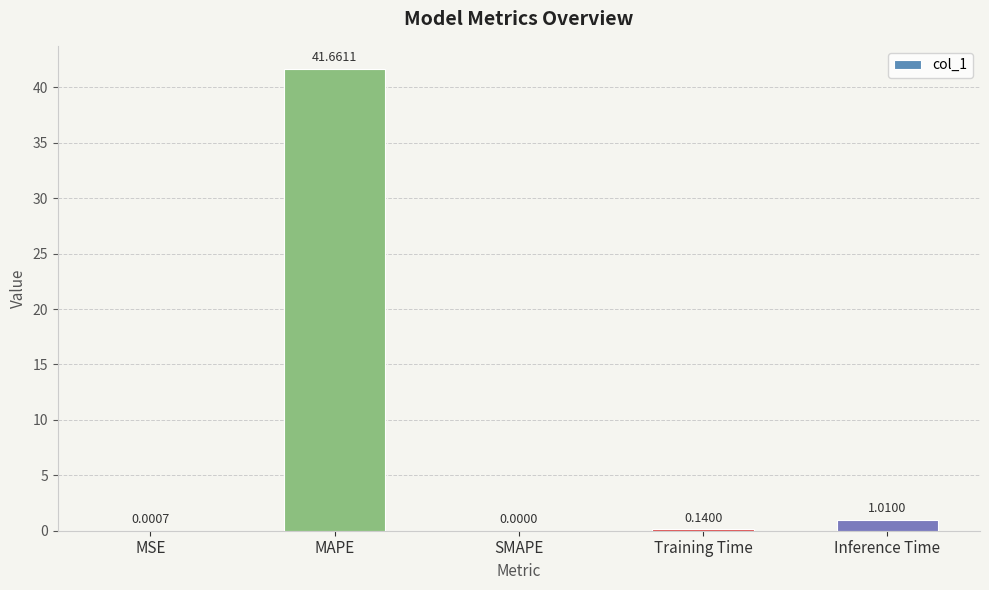

Between Inference Time and MSE, which is larger?

Inference Time